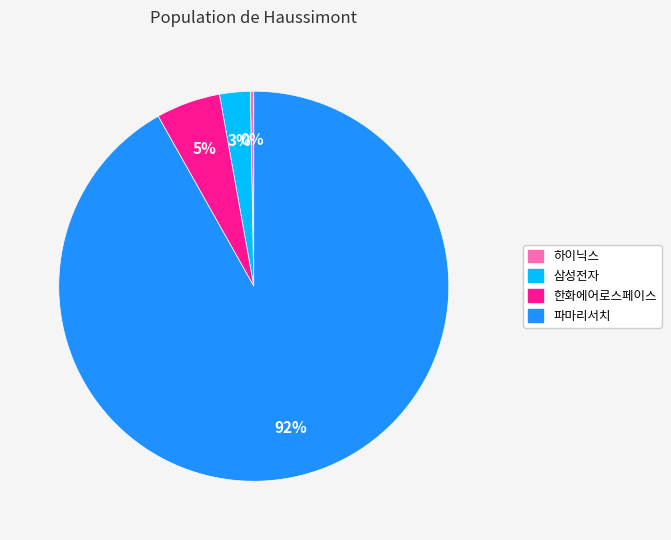

The 하이닉스 slice represents 0% of the pie. True or false?

True